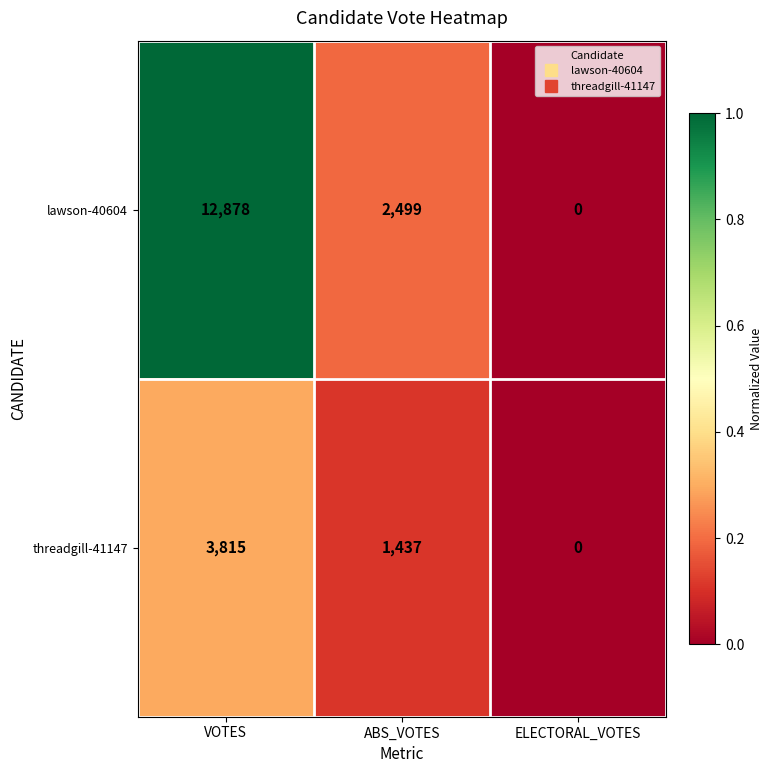

True or false: threadgill-41147 has a value of 1437 at ABS_VOTES.

True